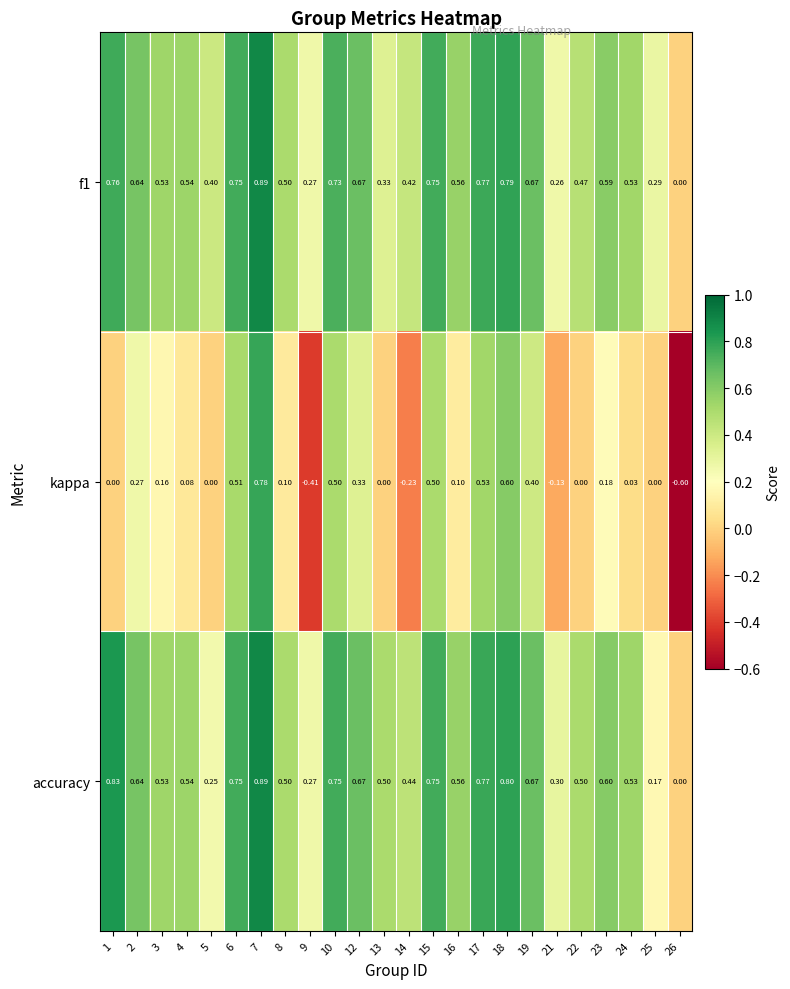

Which series has the widest spread of values?

kappa